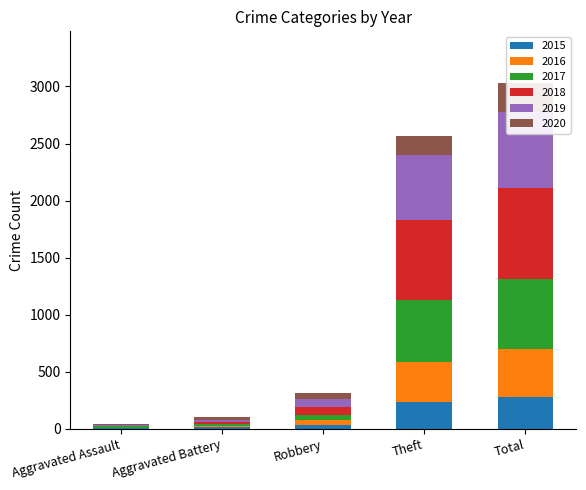

Where is 2017 nearest to the value 314?

Theft